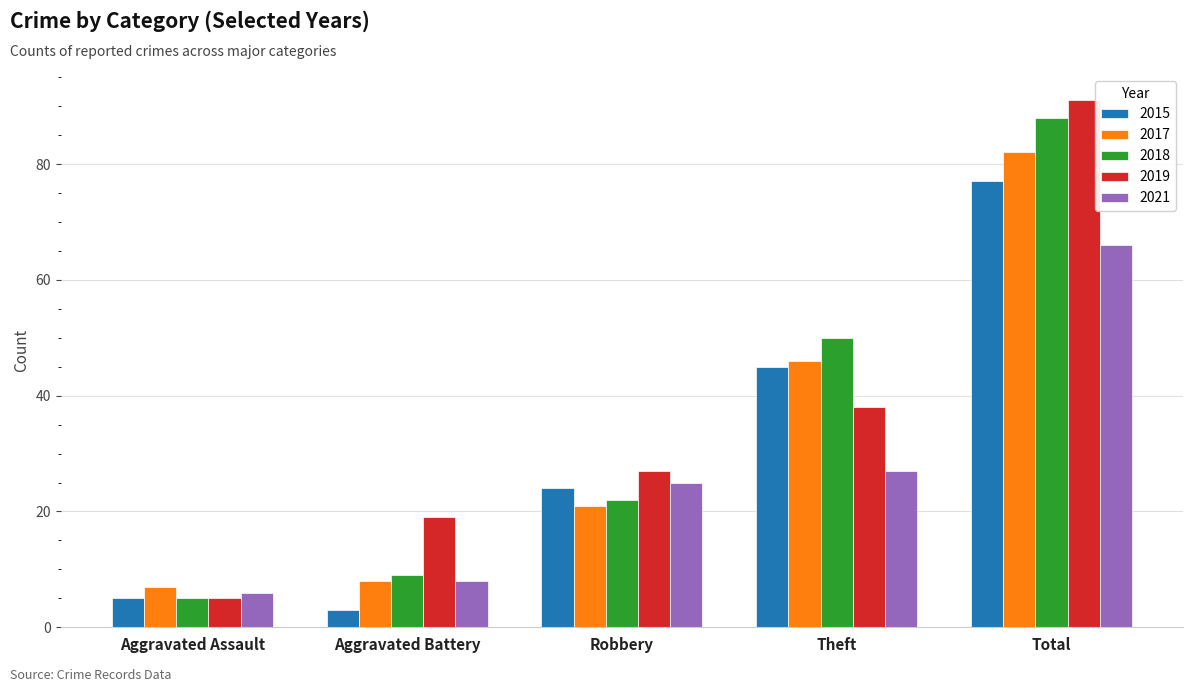

How many groups of bars are there?

5